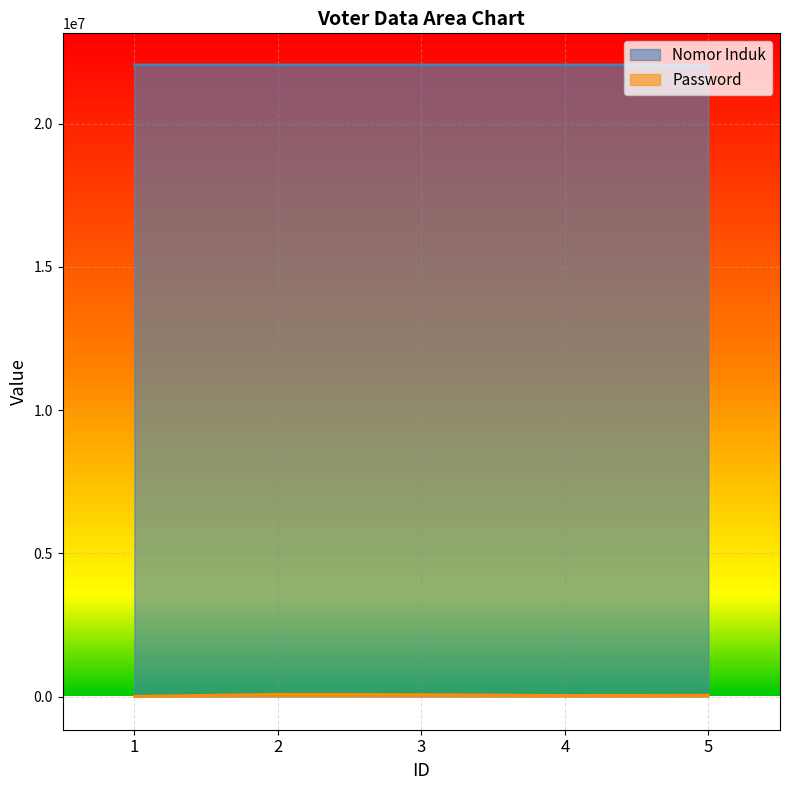

List the labels in order of Password value, smallest first.

1, 4, 5, 3, 2